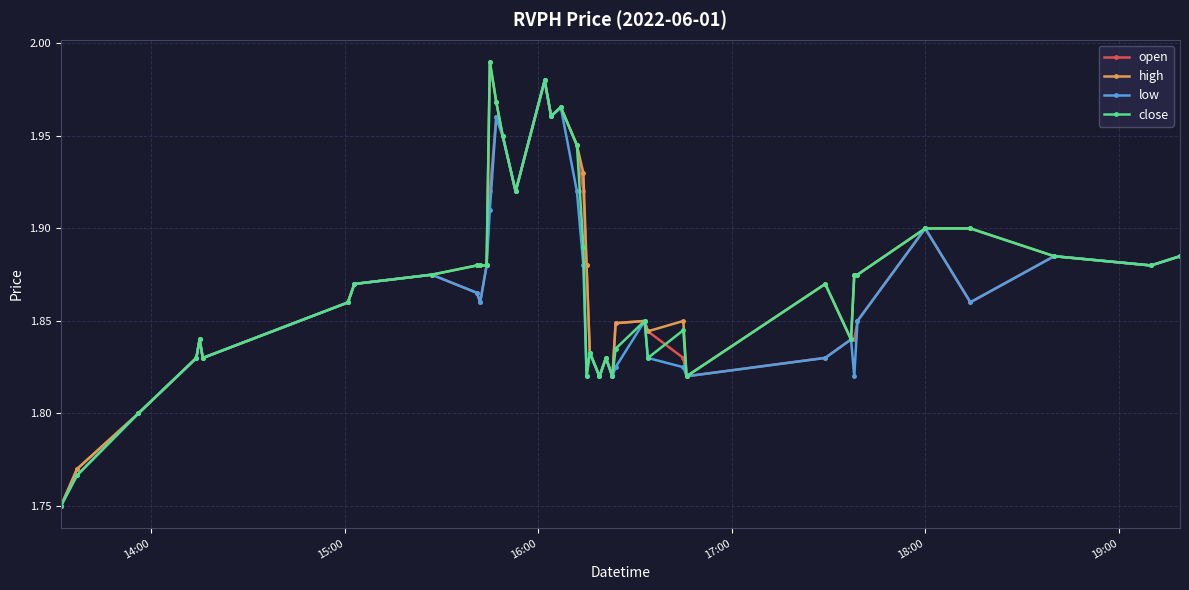

True or false: close and open cross at least once.

True